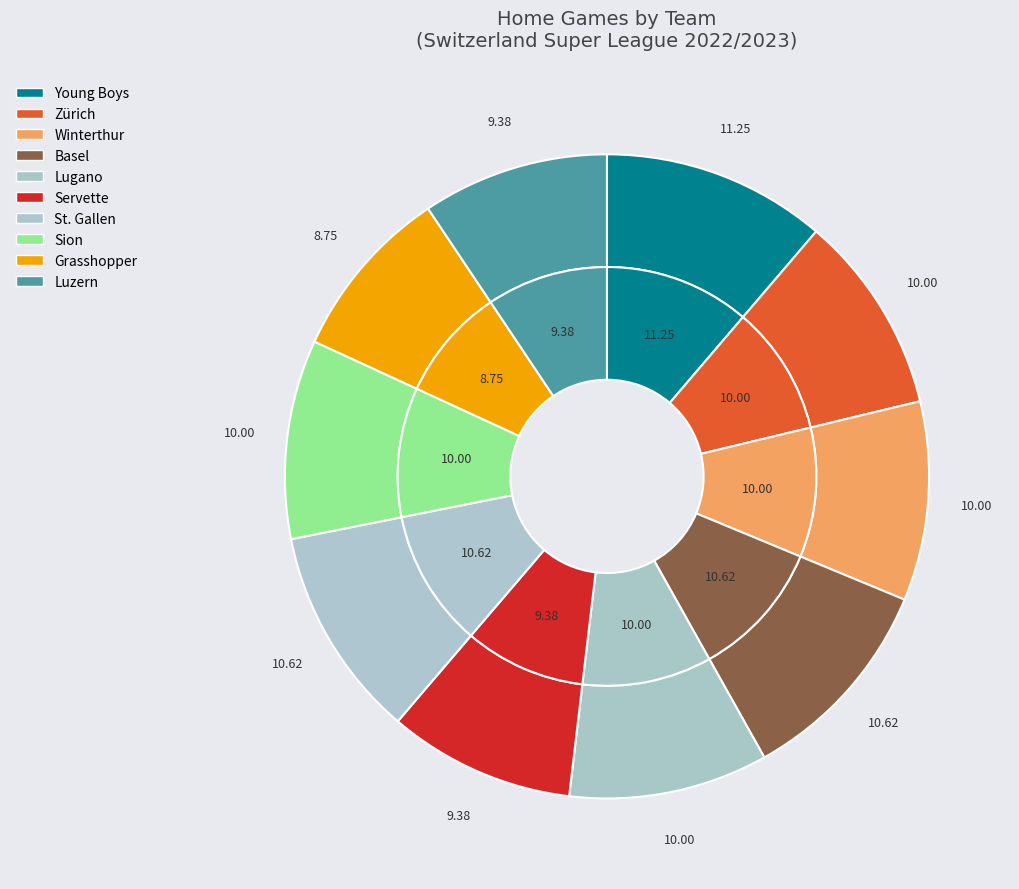

How many slices are in this pie chart?

10